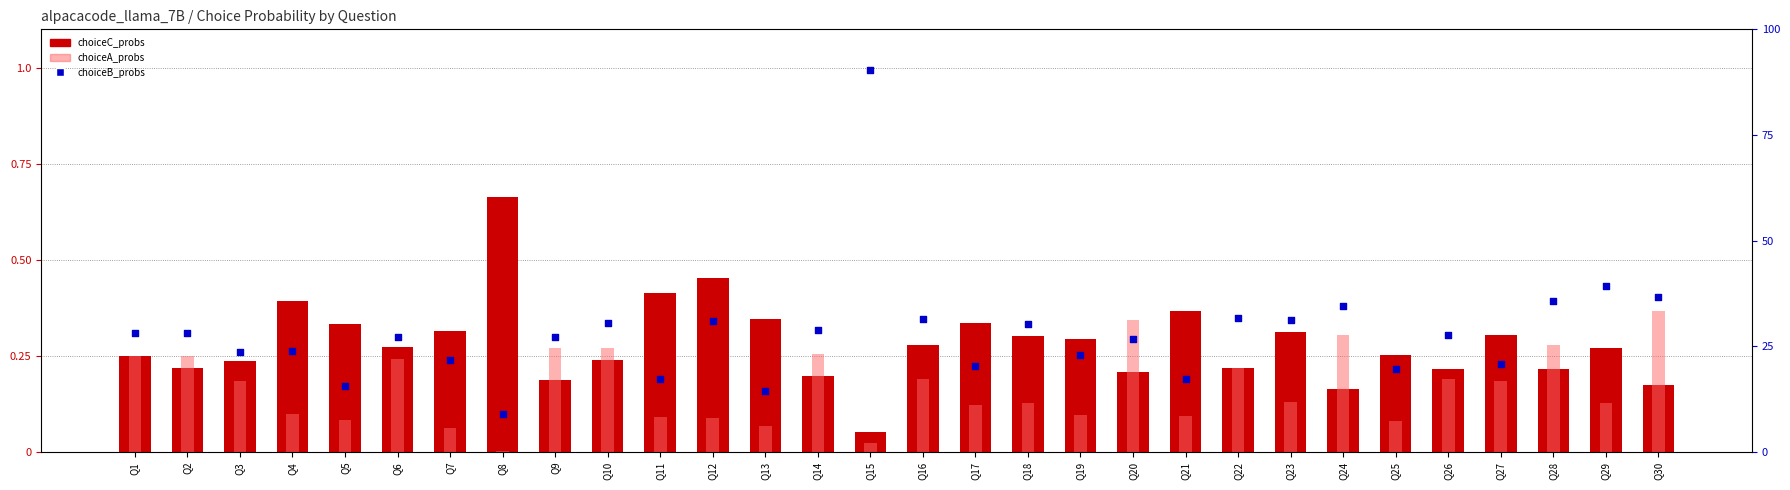

Which series contains the highest Y value?

choiceB_probs